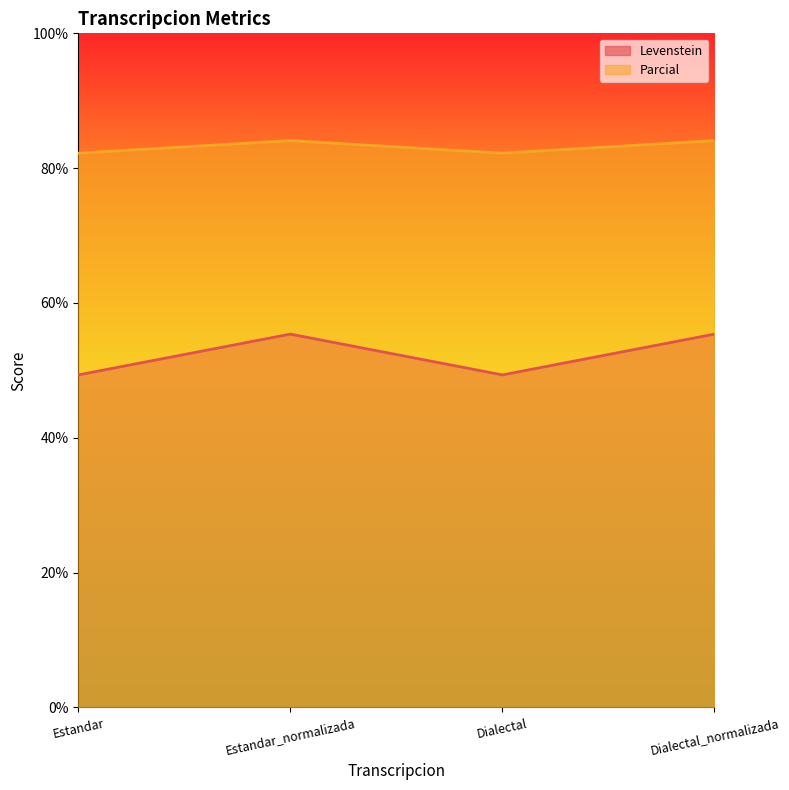

At which category does Levenstein reach its first local peak?

Estandar_normalizada